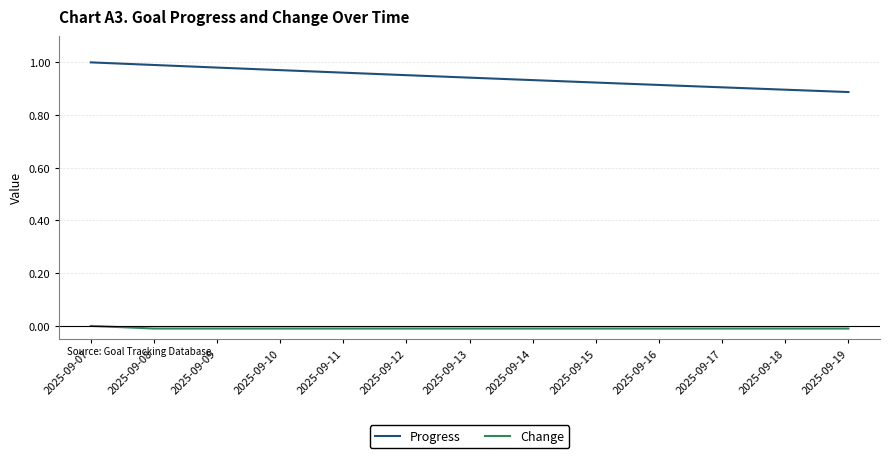

Count the number of data series in this chart.

2